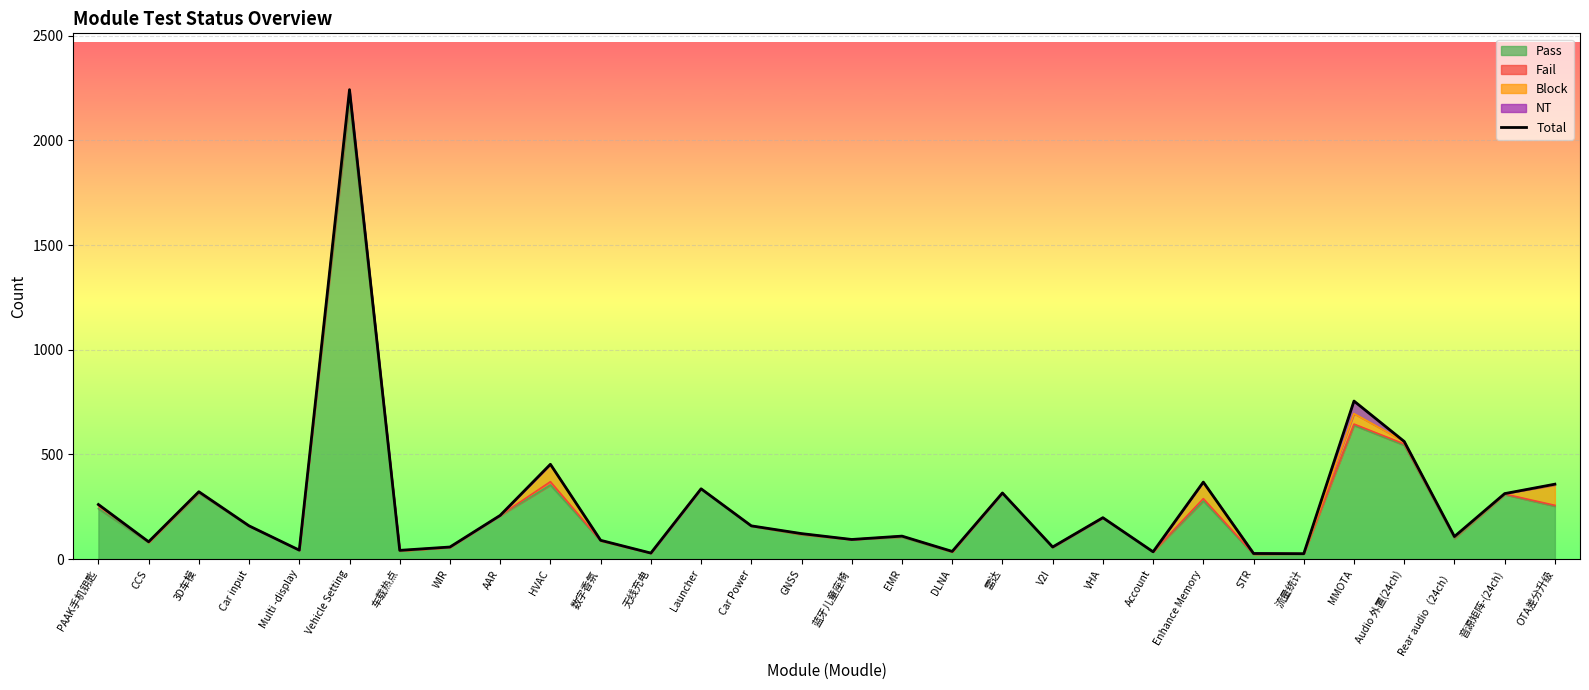

Reading right to left, what are all the values shown in this chart?

358	313	108	562	755	26	27	368	35	198	58	316	37	110	94	122	159	336	29	90	453	209	58	42	2242	43	159	322	83	261